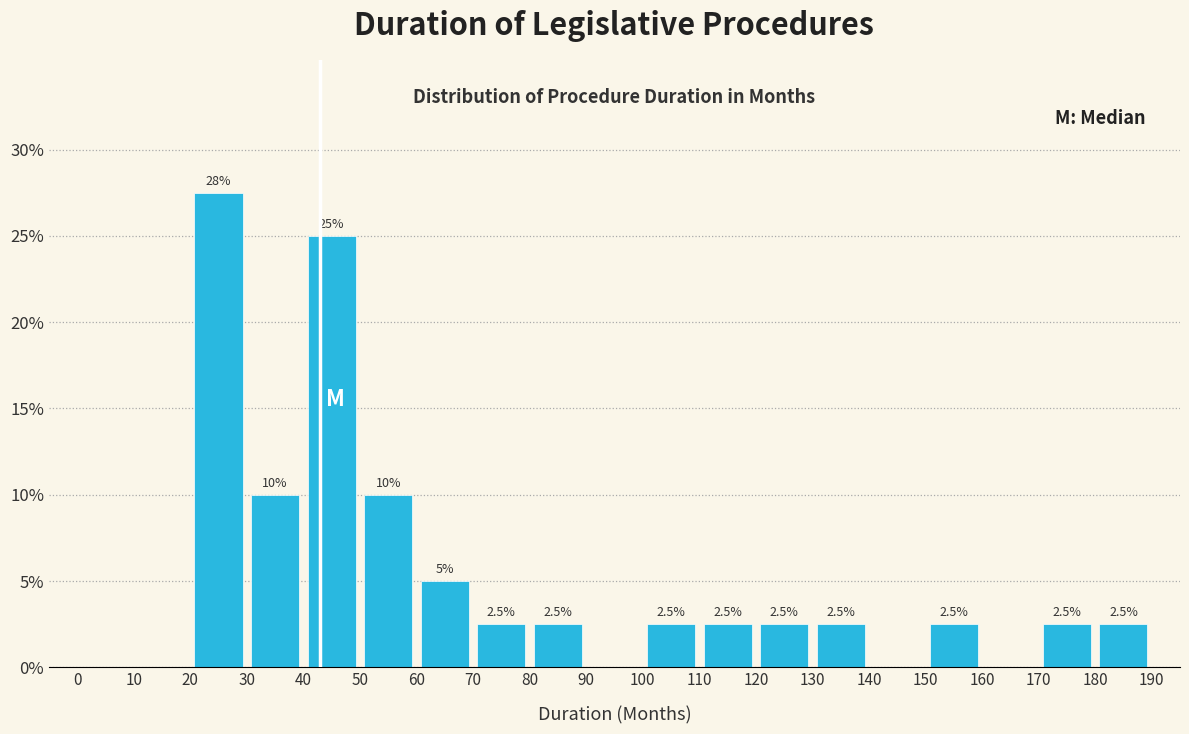

Over which range of the x-axis is the bar tallest?

20 to 30